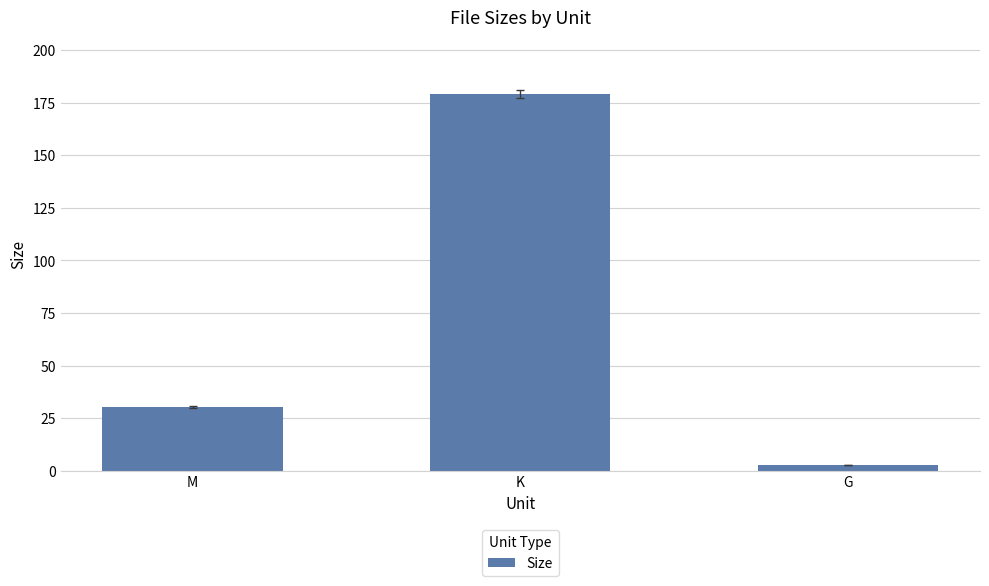

What position from the right is K?

2